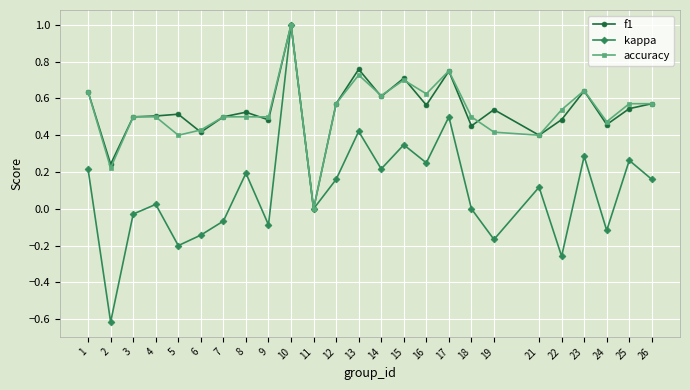

Which category has the lowest value across all series?

2